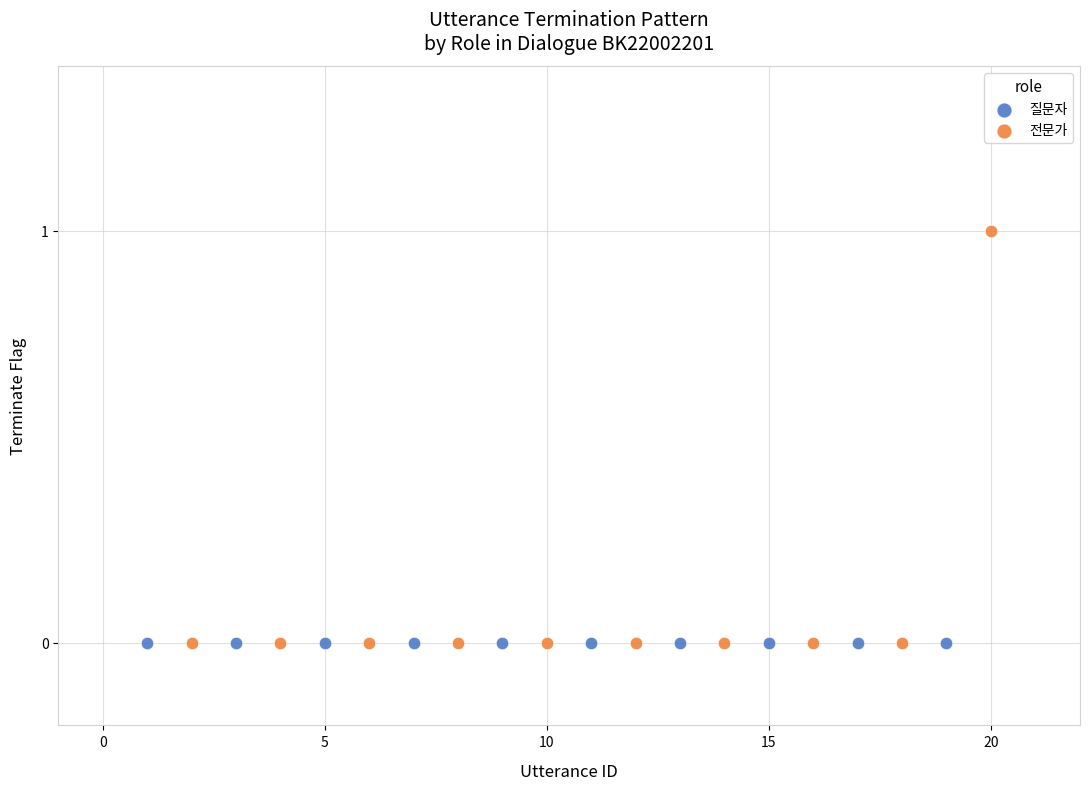

What are all the series names shown in the legend?

질문자, 전문가